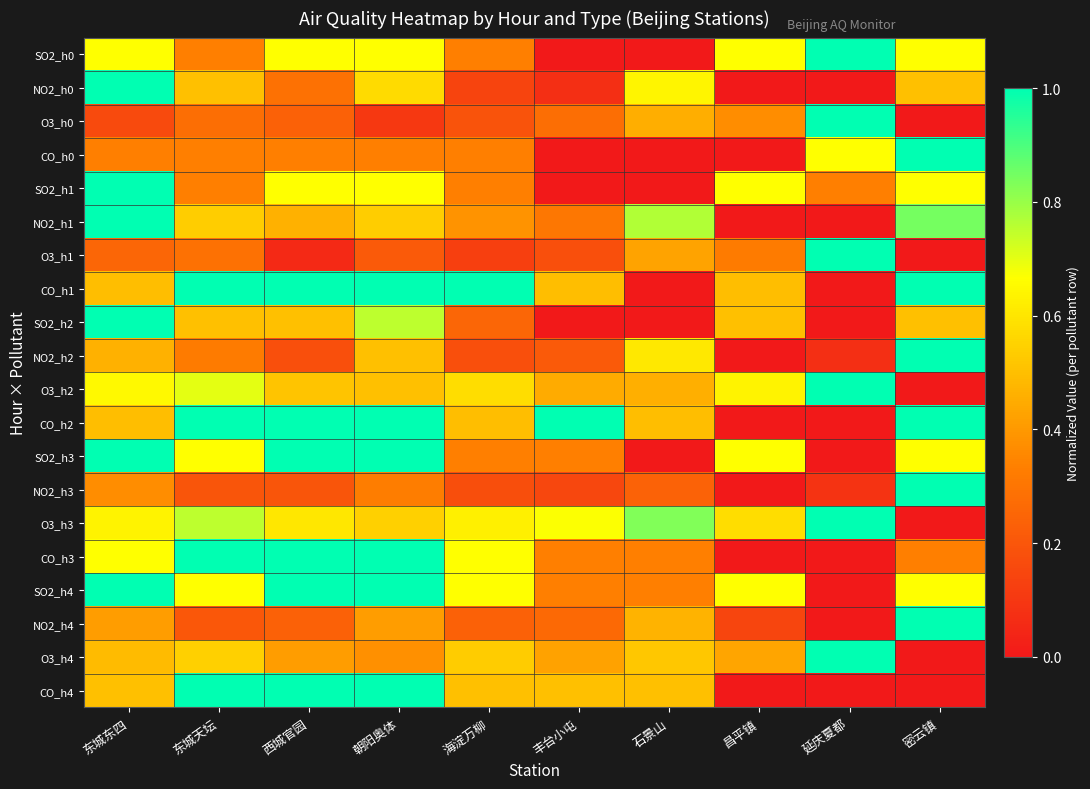

What is the difference between the highest and lowest values at 延庆夏都?

1.0